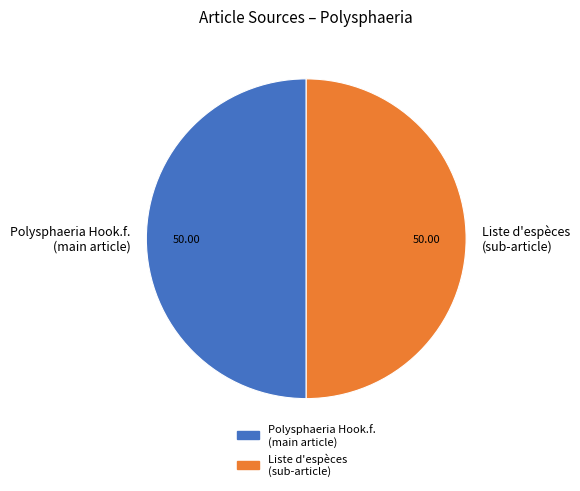

Do Liste d'espèces (sub-article) and Polysphaeria Hook.f. (main article) together represent more than half of the pie?

Yes